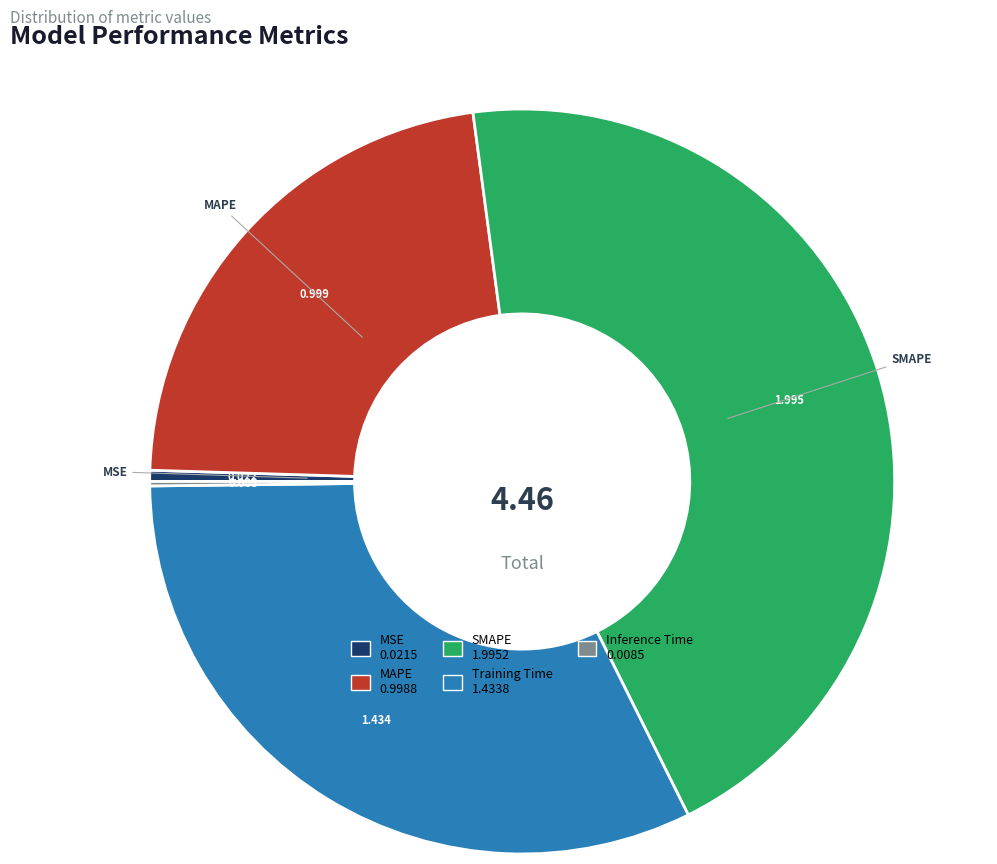

Does any single category account for the majority?

No